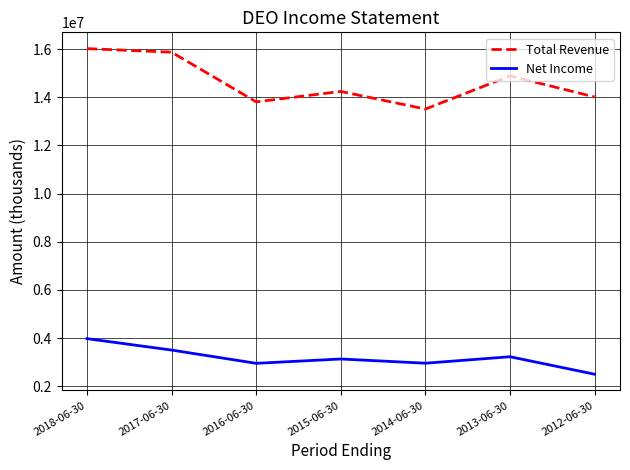

At 2017-06-30, list the series in order from largest to smallest.

Total Revenue, Net Income